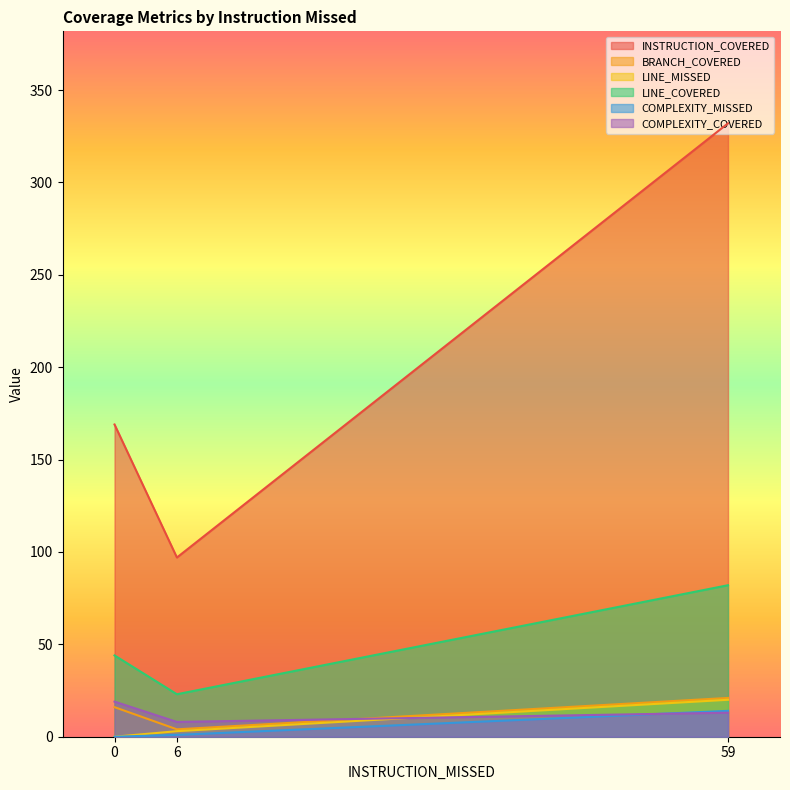

At 6, list the series in order from largest to smallest.

INSTRUCTION_COVERED, LINE_COVERED, COMPLEXITY_COVERED, BRANCH_COVERED, LINE_MISSED, COMPLEXITY_MISSED